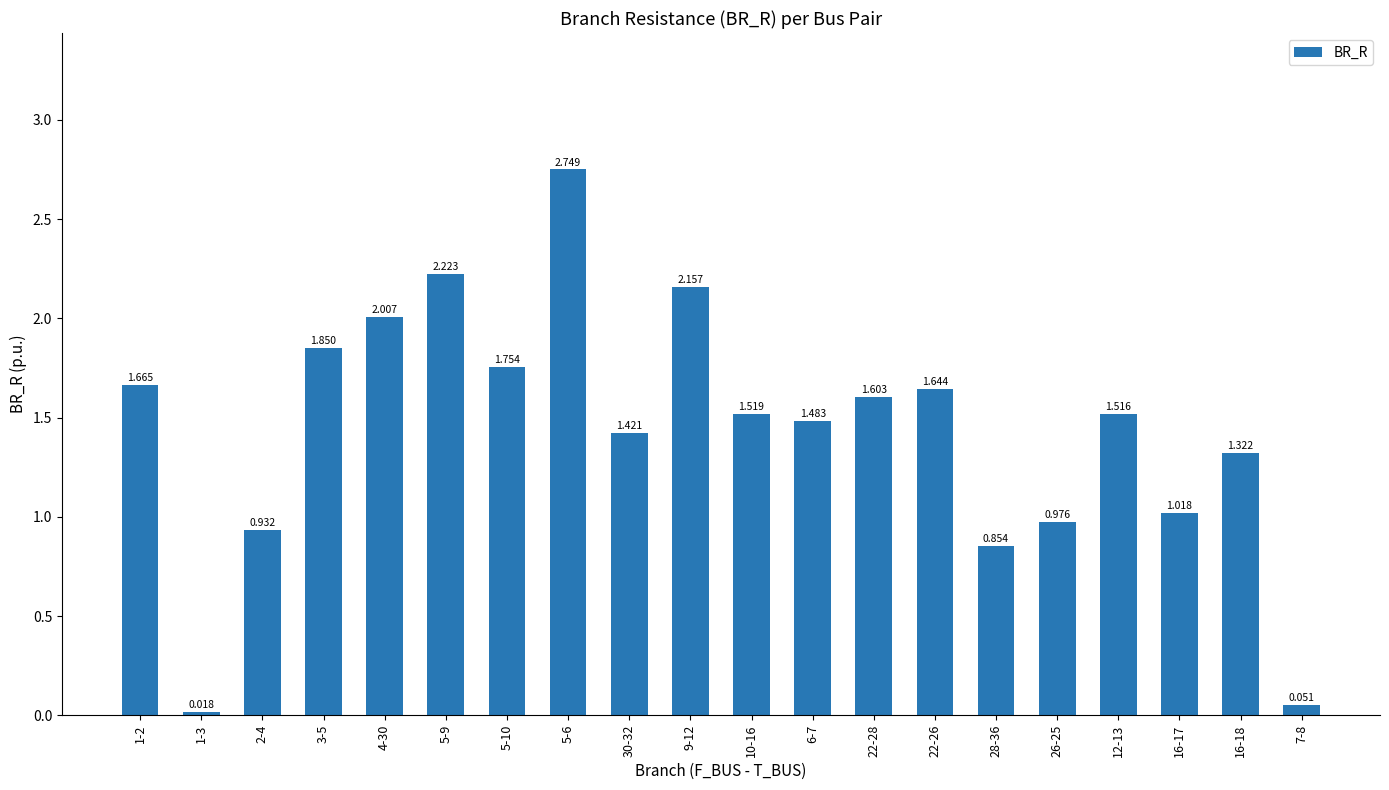

What position from the left is 30-32?

9